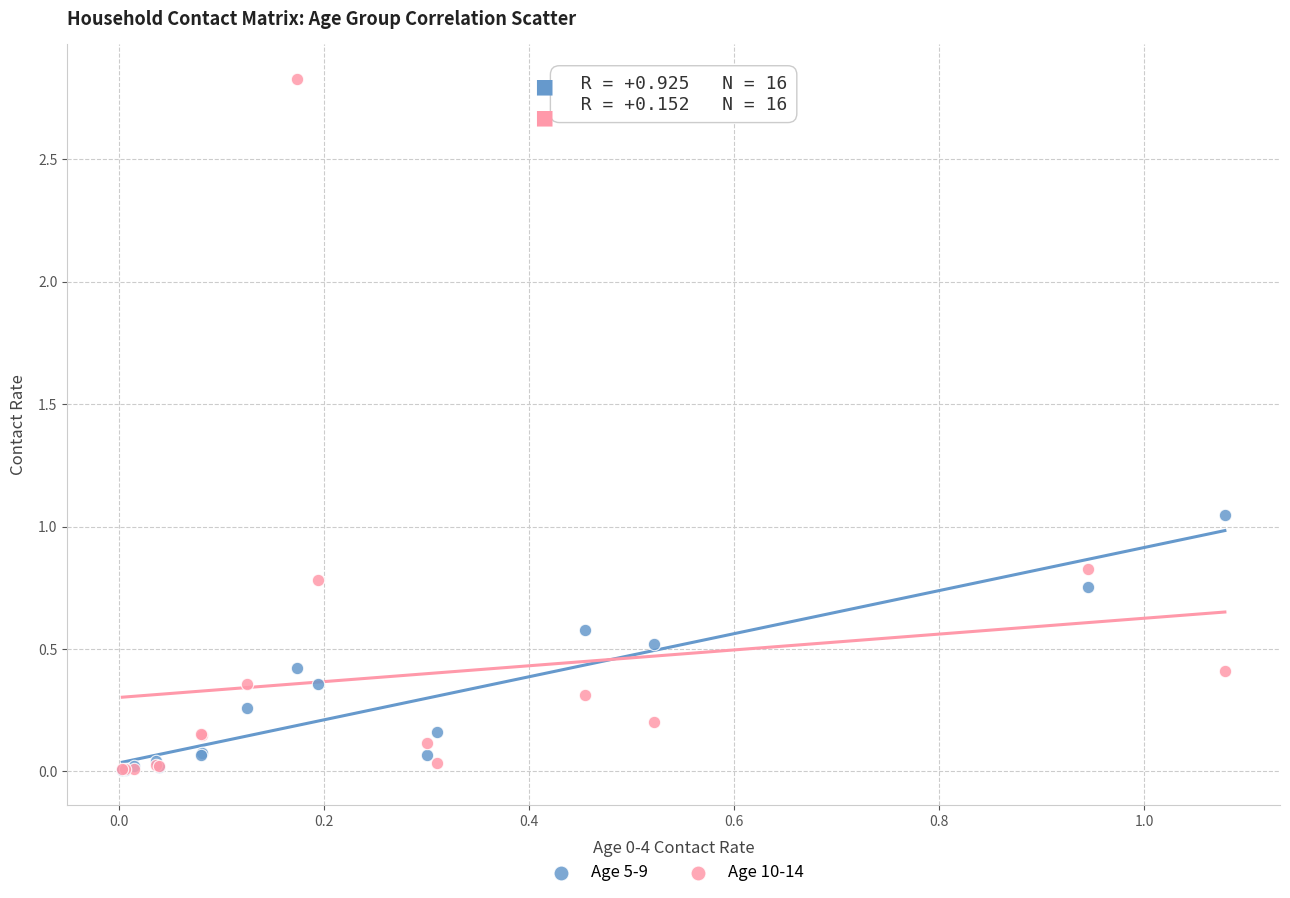

What are all the series names shown in the legend?

Age 5-9, Age 10-14